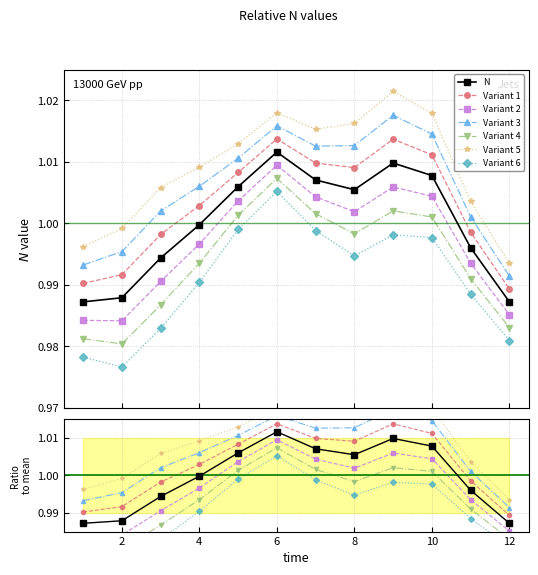

At which category does the data reach its first local peak?

6